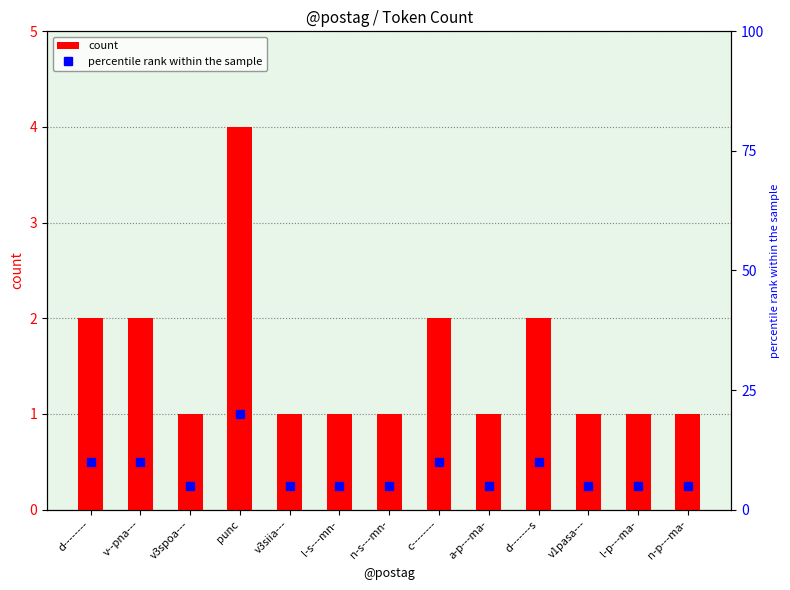

What is the approximate value of percentile rank within the sample at v3siia---, to the nearest 5?

5